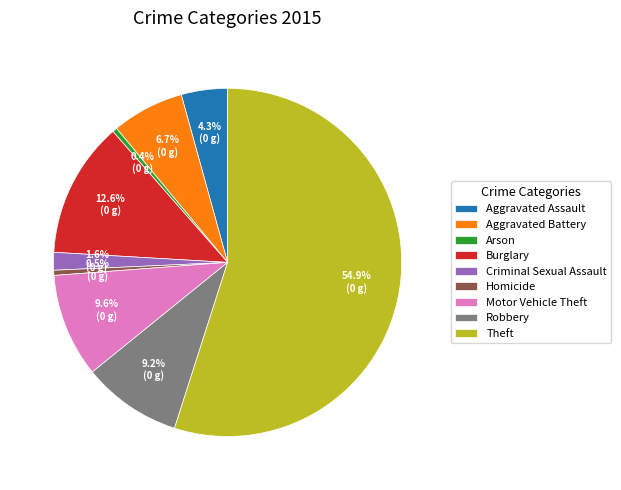

Which slice represents more than half of the pie?

Theft